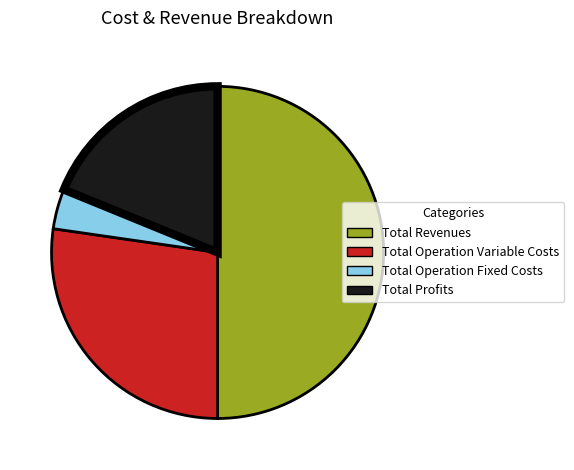

The Total Profits slice represents 19% of the pie. True or false?

True